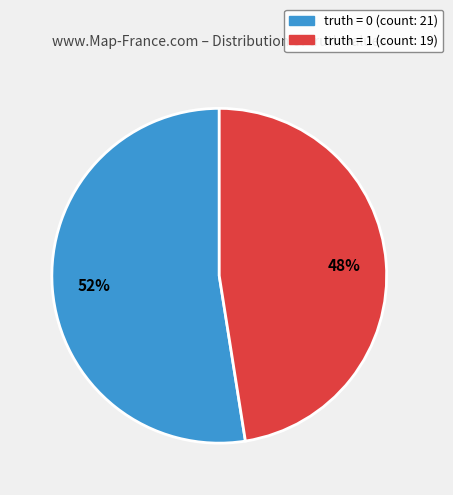

Is there a majority slice in this chart?

Yes